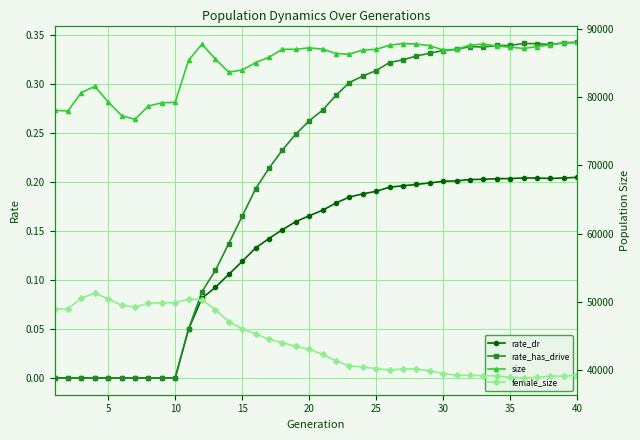

Is the value of rate_has_drive at 14 greater than the value of size at 5?

No